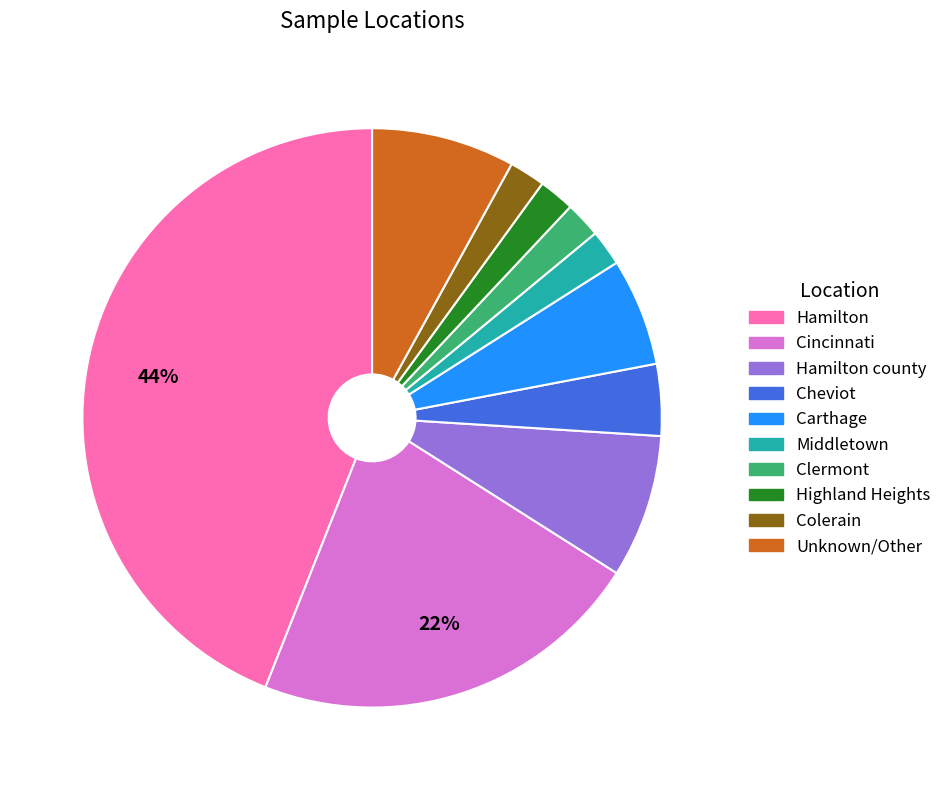

Approximately how many times larger is the value at Colerain compared to Middletown?

1.0